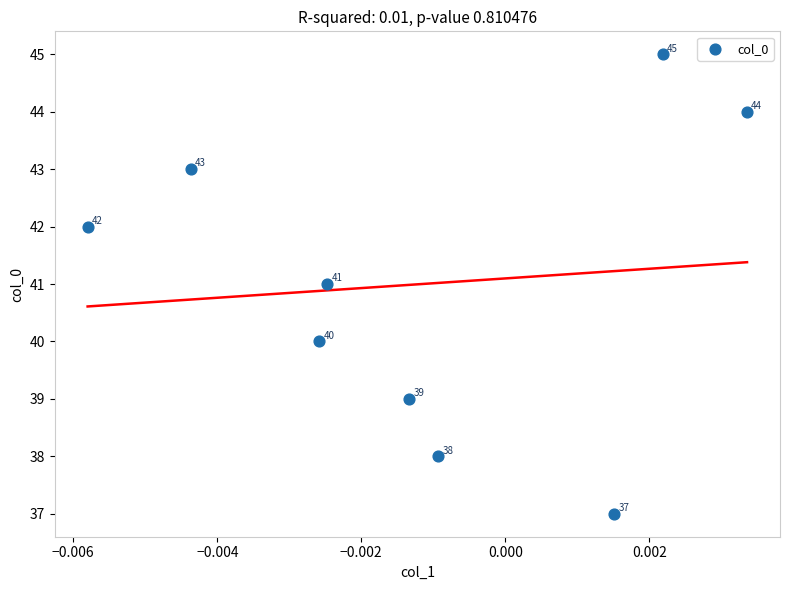

What Y value in the scatter plot is closest to 41?

41